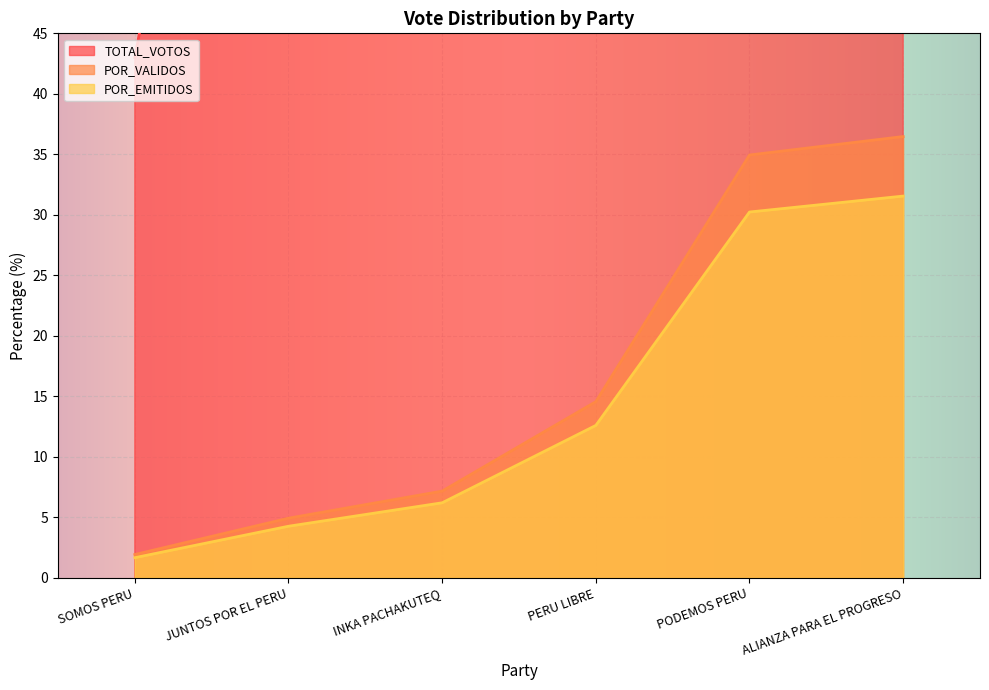

Which series has the largest range (max minus min)?

TOTAL_VOTOS